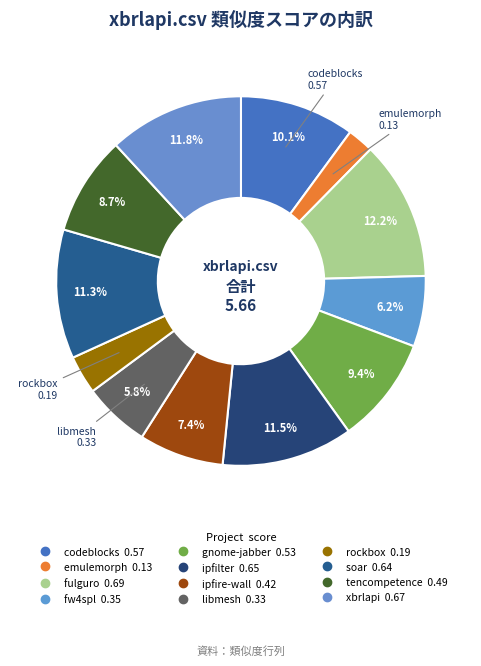

What is the smallest slice in the pie chart?

emulemorph.csv